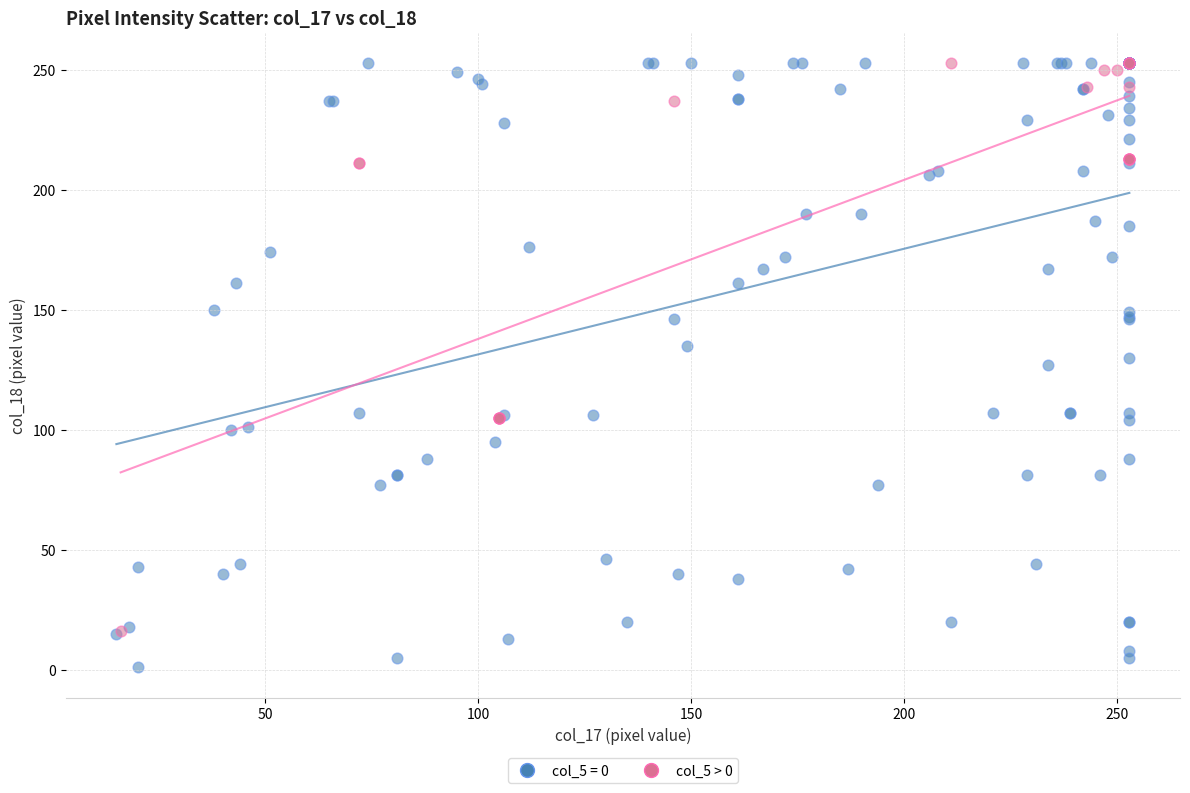

Which series has the largest Y range (max minus min)?

col_5 = 0